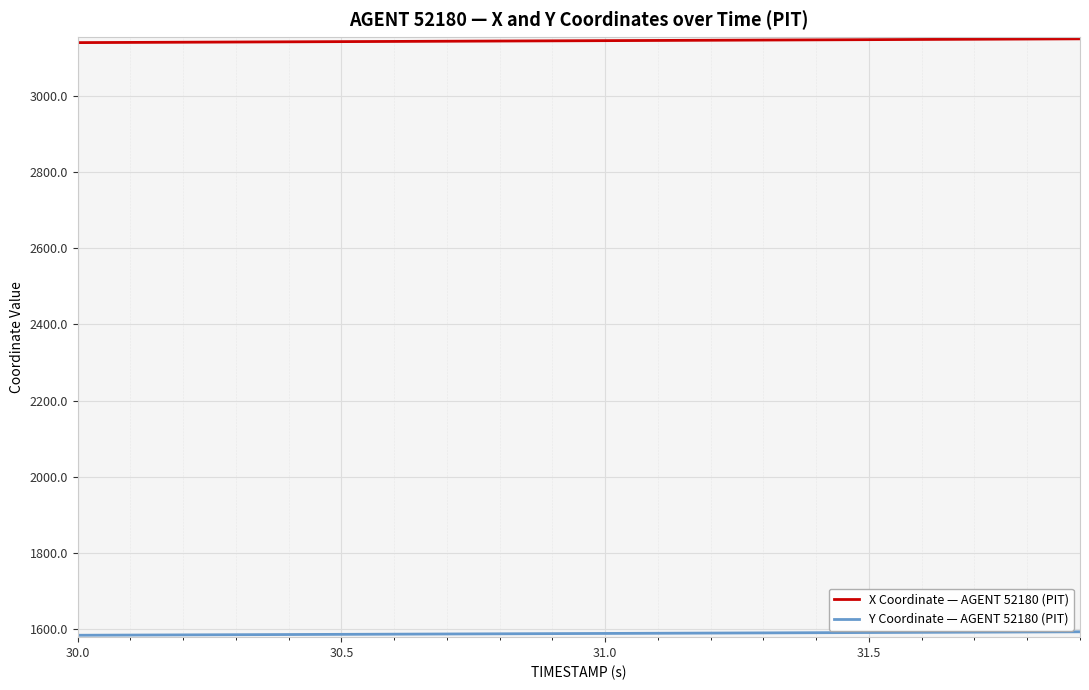

How many lines are shown in the chart?

2